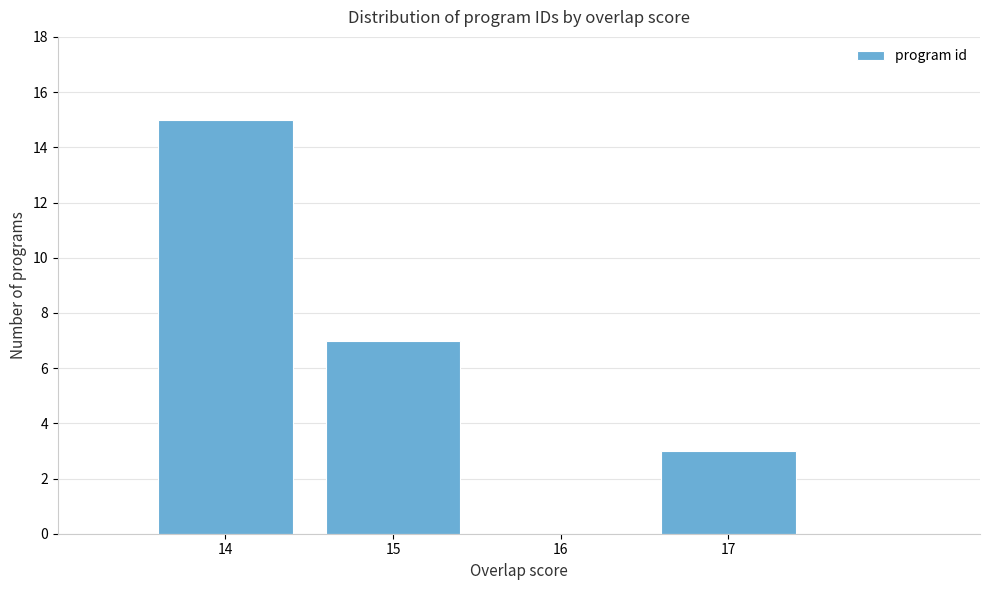

Reading left to right, transcribe this chart: for each bar, give the range it covers on the x-axis and its height. The values are not printed on the chart, so give them approximately, as read against the axis.

13.5 to 14.5: 15
14.5 to 15.5: 7
15.5 to 16.5: 0
16.5 to 17.5: 3